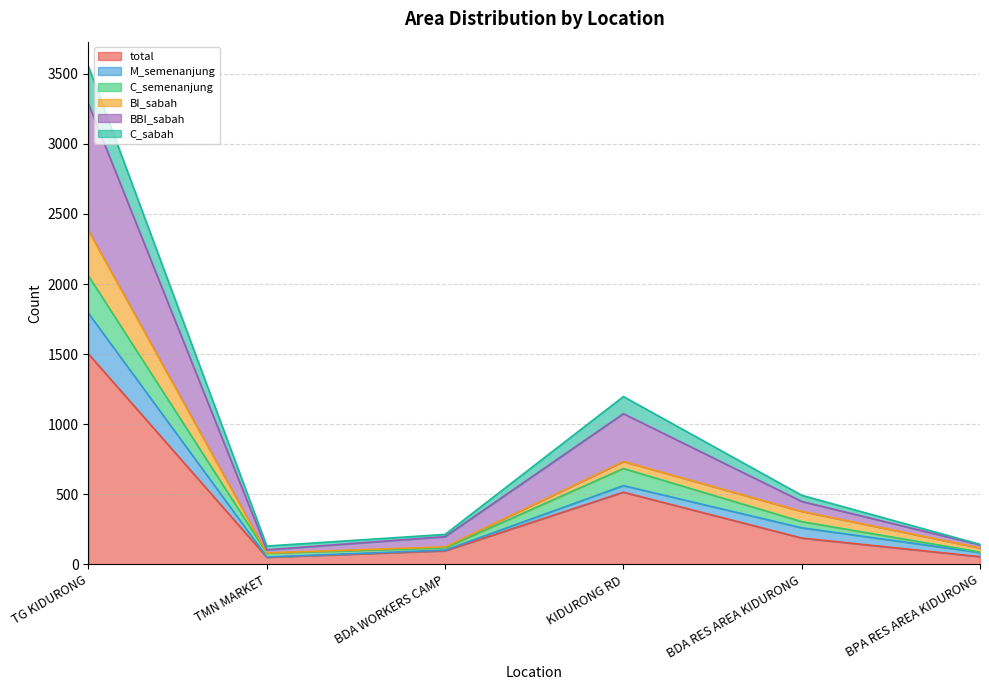

How many lines are shown in the chart?

6